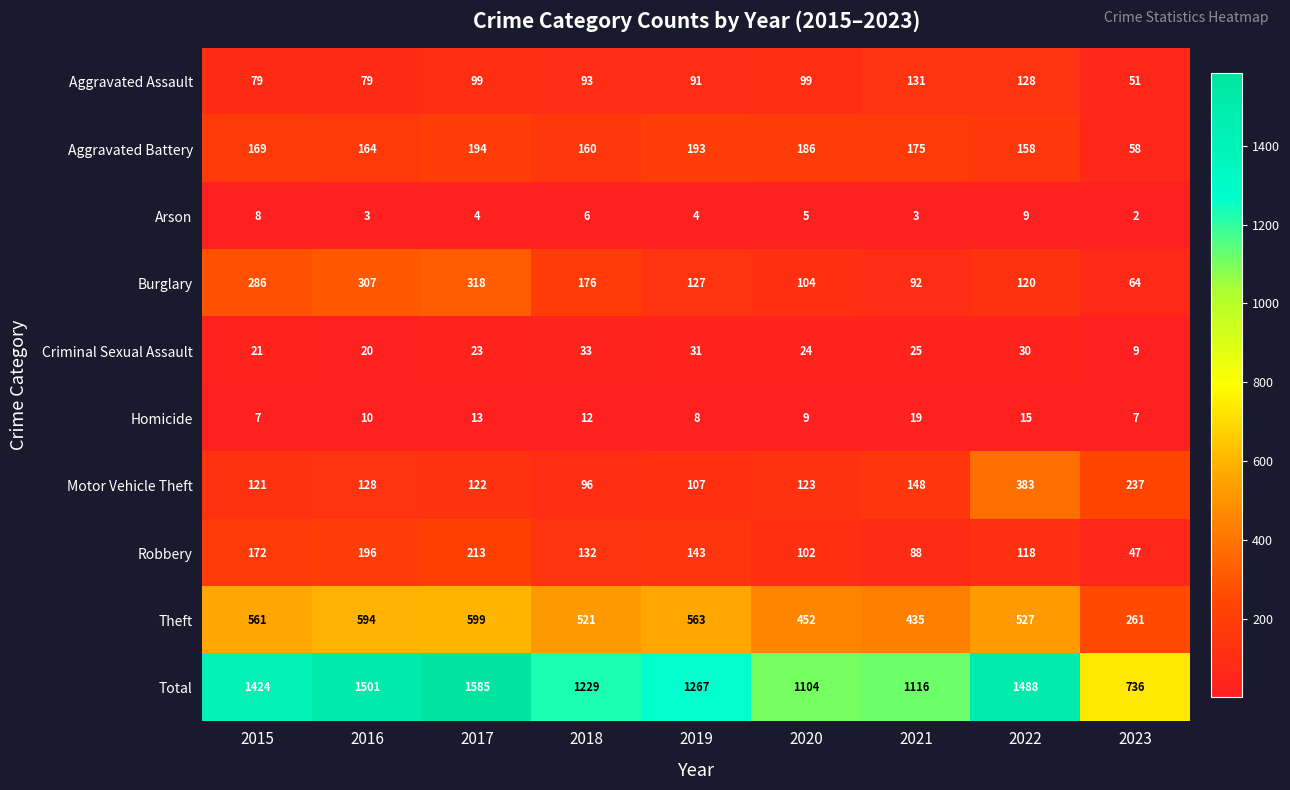

What is the spread (max minus min) of values at 2022?

1479